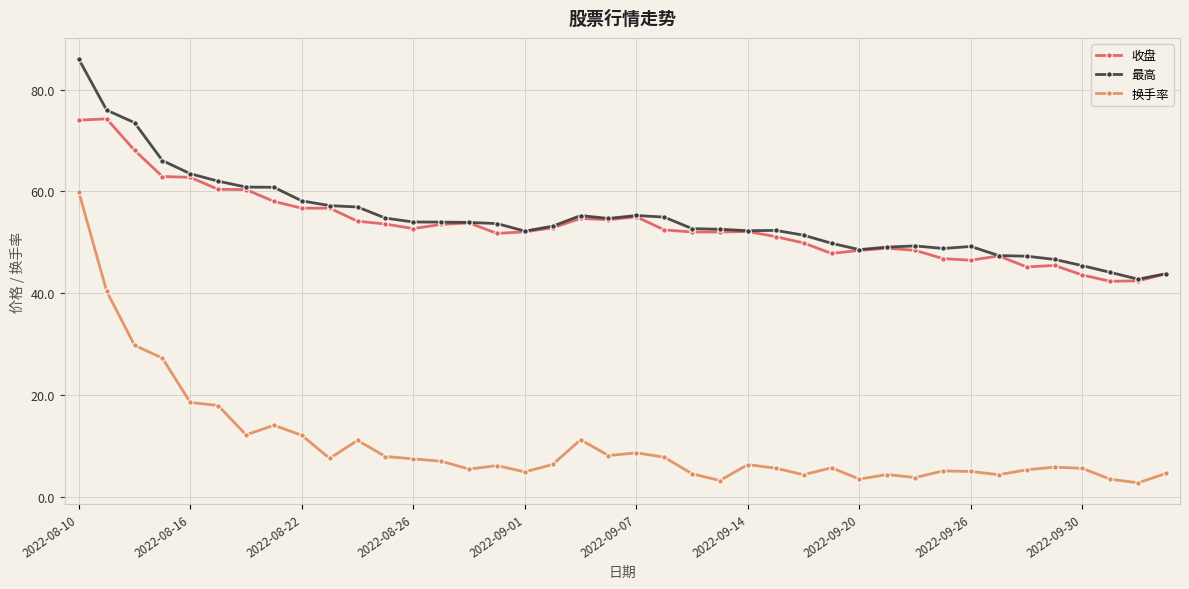

How many data points does each series have?

40